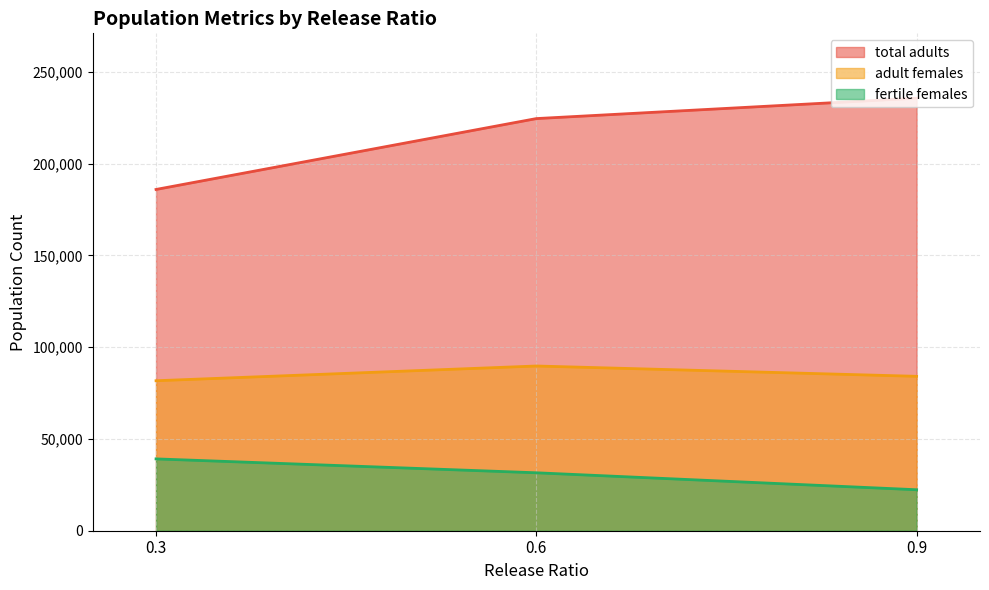

The value of adult females at 21 is 114348.8. True or false?

False